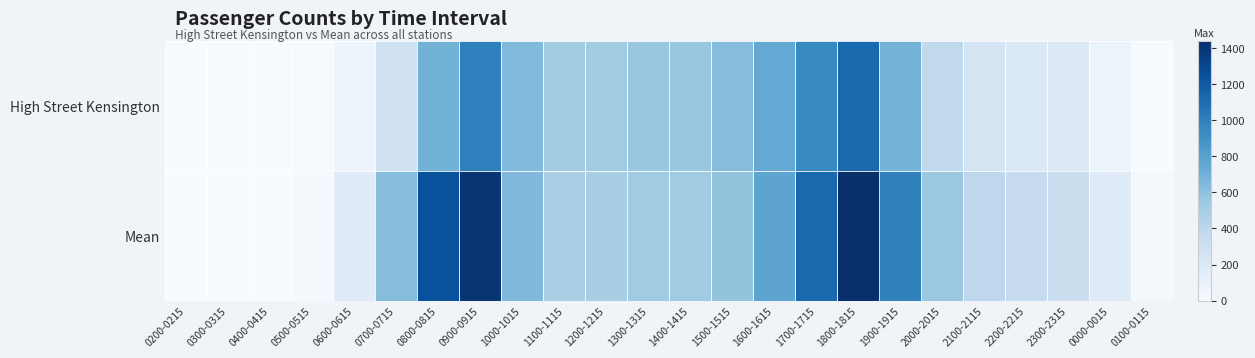

At how many categories does at least one series exceed 494?

14